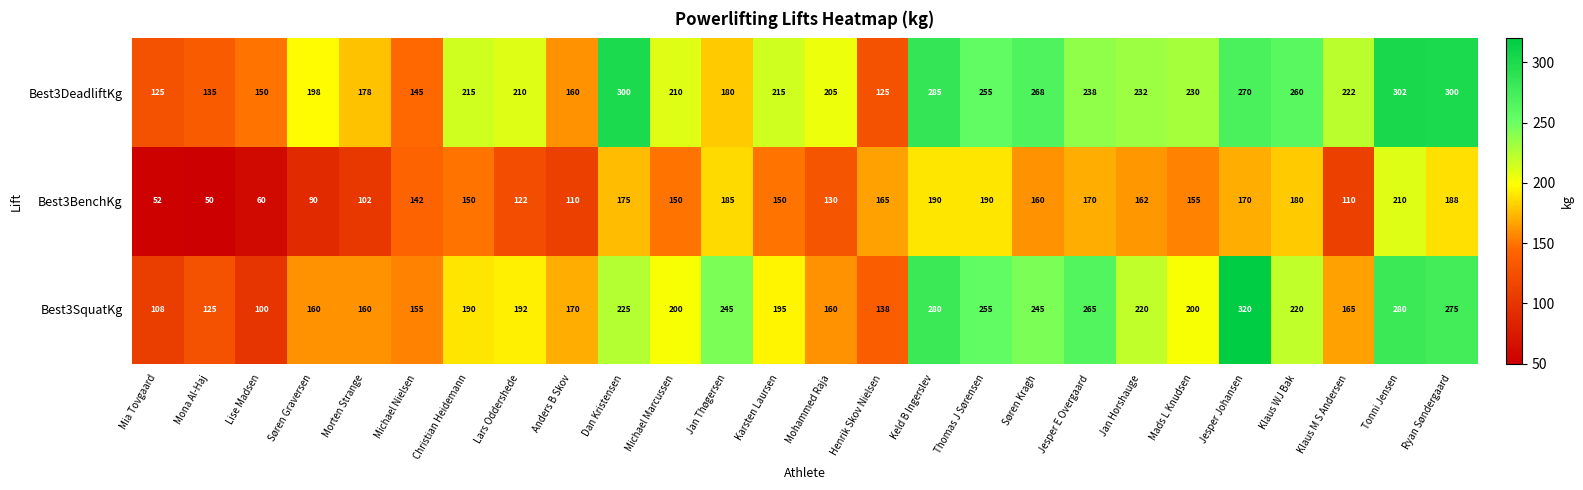

Which series has the largest total across all categories?

Best3DeadliftKg